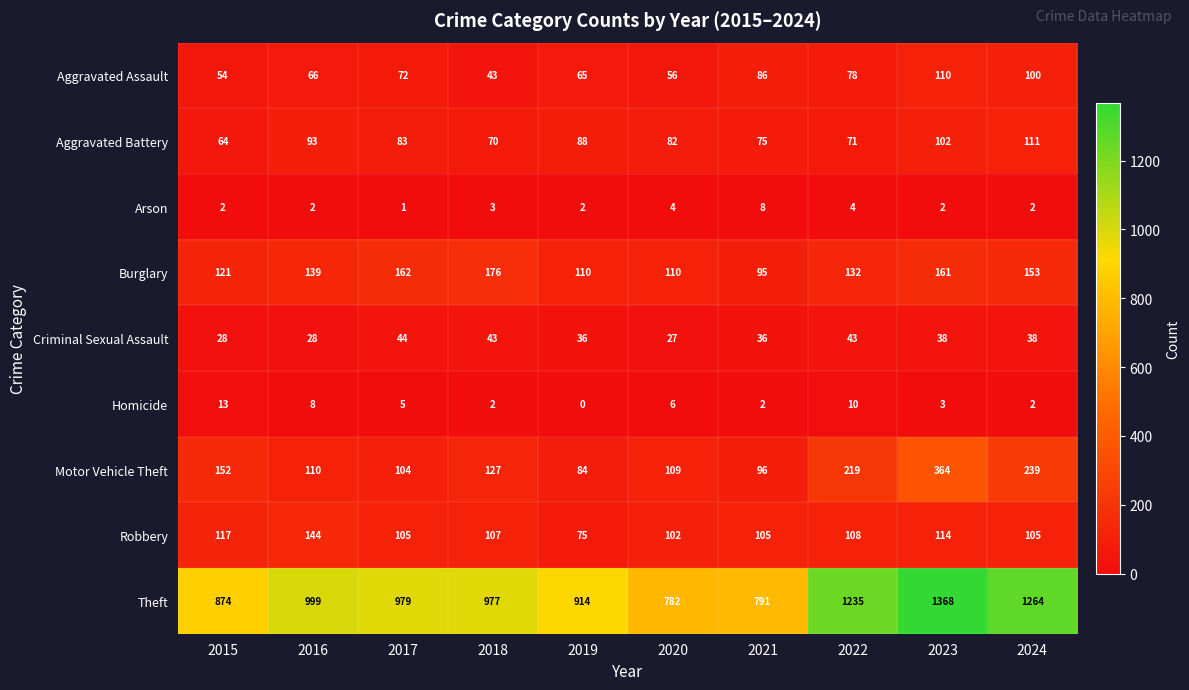

At which category is the sum across all series the highest?

2023